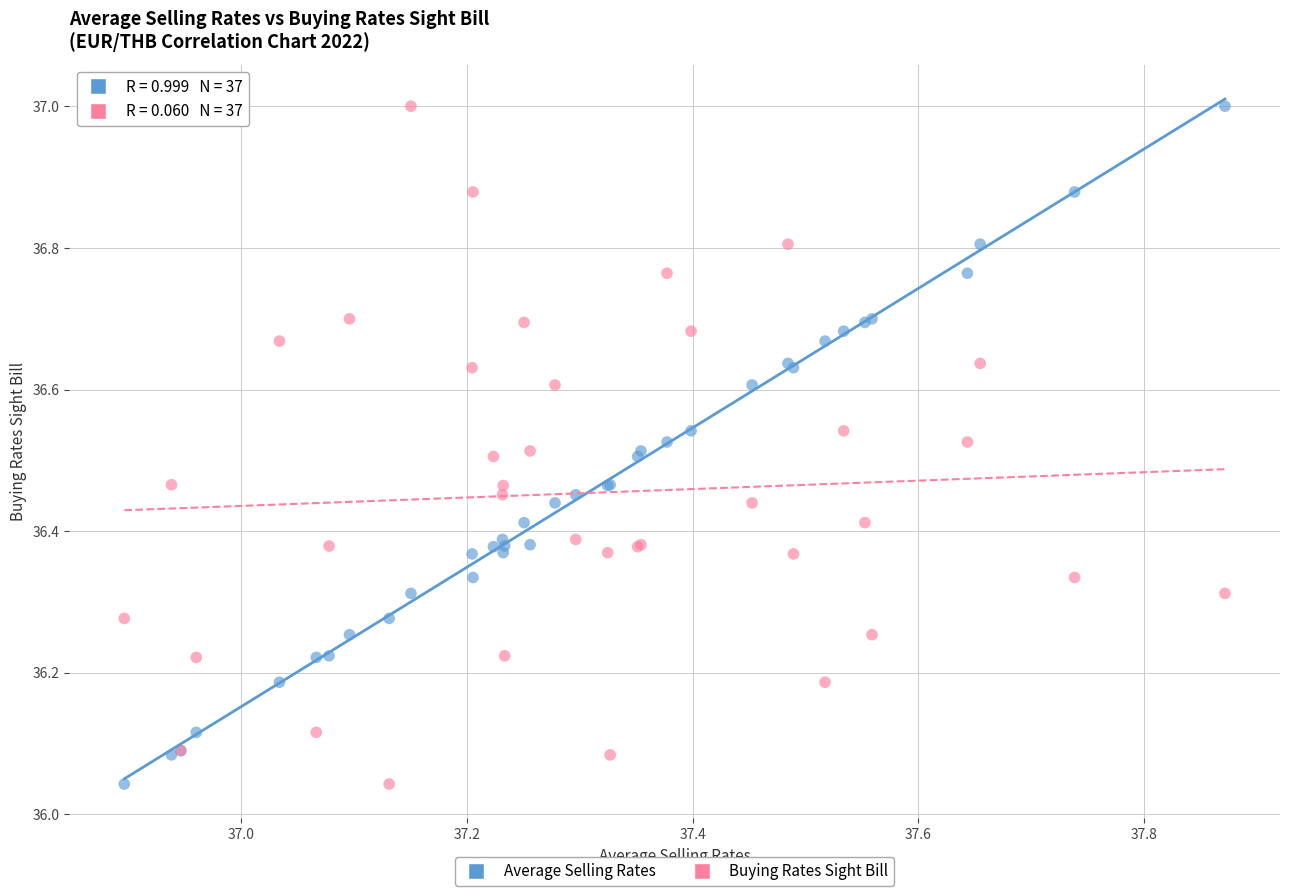

What is the X range (max minus min) for the scatter plot?

1.0